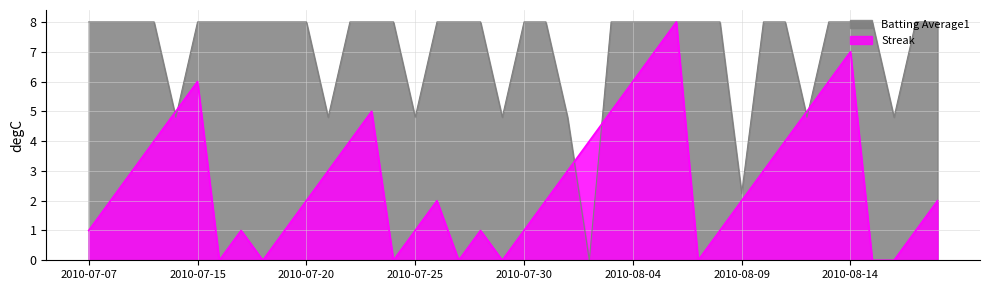

Is it true that Batting Average1 equals 1.8 at 2010-08-07?

False